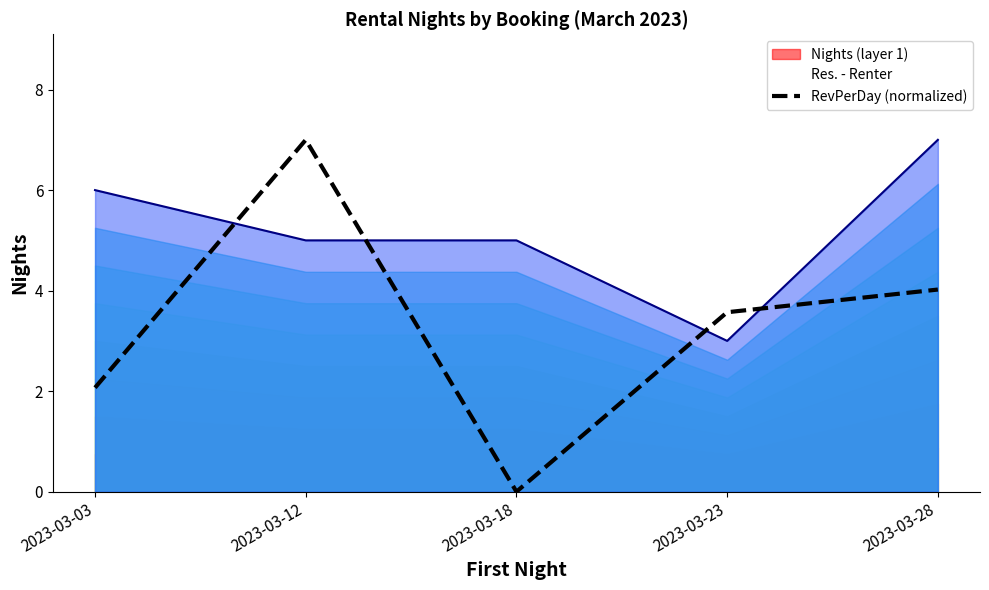

How many data points are less than 3?

2